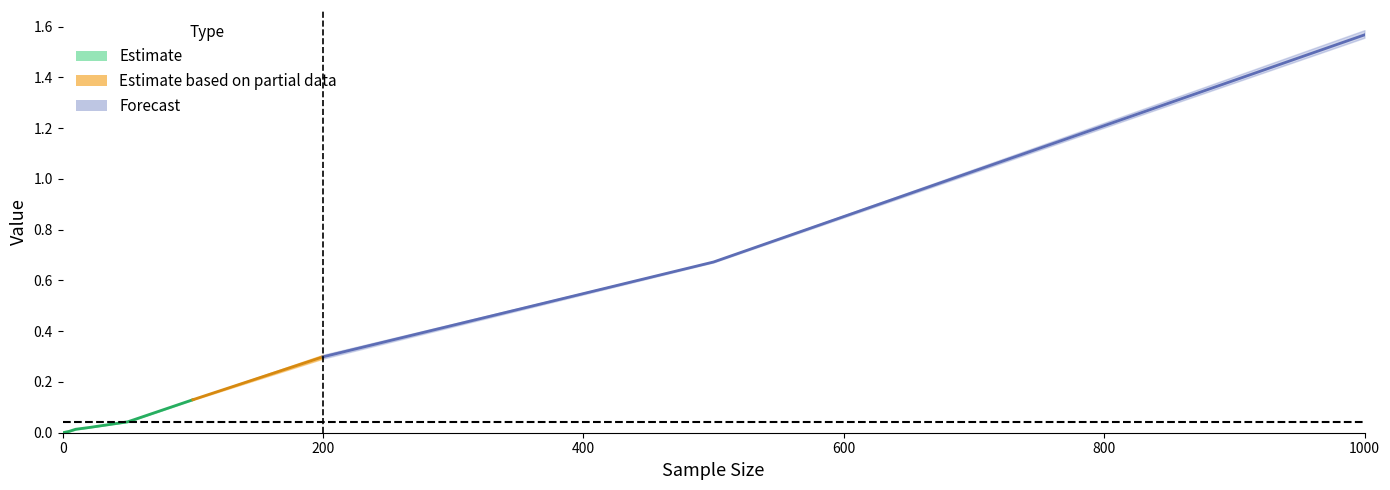

At which category is the sum across all series the highest?

8